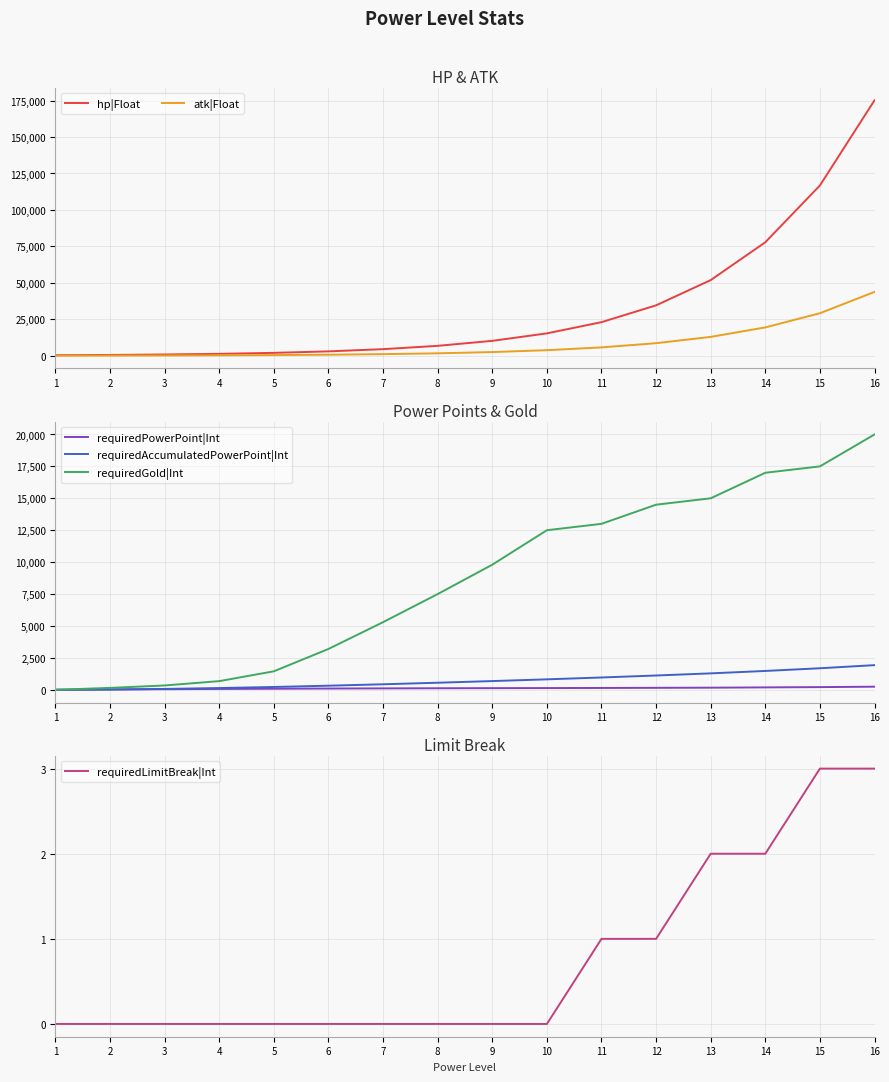

Reading left to right, list all the values displayed in this chart.

hp|Float: 400	600	900	1350	2025	3038	4556	6834	10252	15377	23066	34599	51899	77848	116772	175158
atk|Float: 100	150	225	338	506	759	1139	1709	2563	3844	5767	8650	12975	19462	29193	43789
requiredPowerPoint|Int: 0	24	46	68	84	100	111	122	129	136	145	156	167	189	211	244
requiredAccumulatedPowerPoint|Int: 0	24	70	138	222	322	433	555	684	820	965	1121	1288	1477	1688	1932
requiredGold|Int: 0	150	340	680	1450	3200	5300	7500	9800	12500	13000	14500	15000	17000	17500	20000
requiredLimitBreak|Int: 0	0	0	0	0	0	0	0	0	0	1	1	2	2	3	3